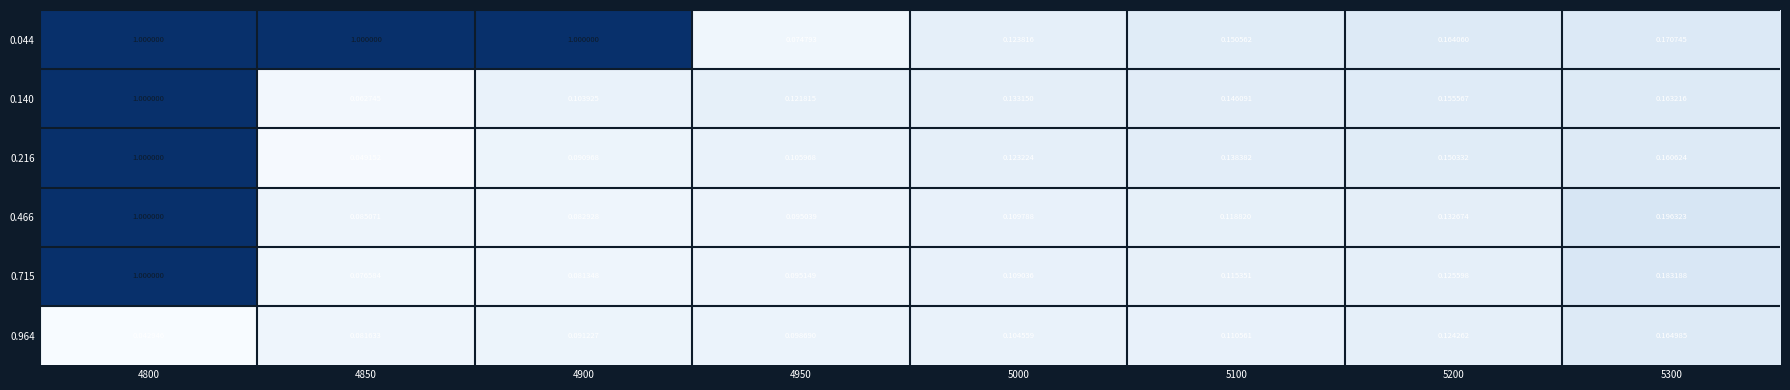

Is the value of 0.140 at 5200 greater than the value of 0.044 at 4800?

No